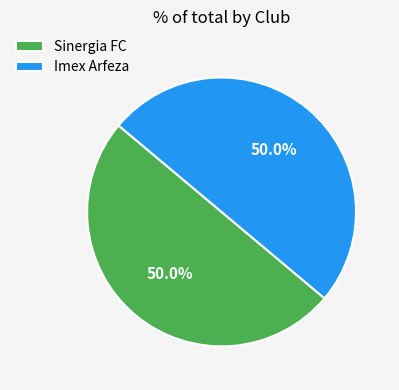

Approximately how many times larger is the value at Sinergia FC compared to Imex Arfeza?

1.0